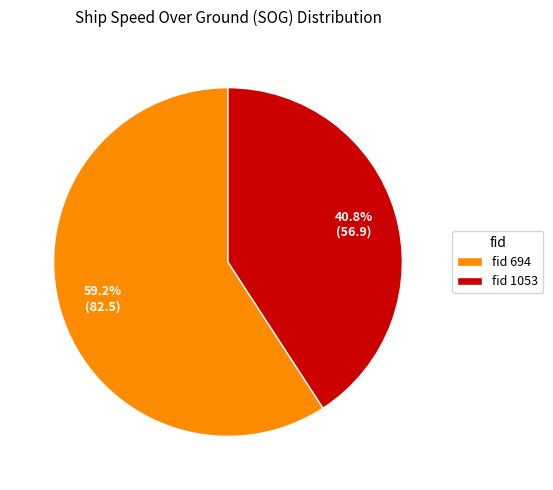

Approximately how many times larger is the value at fid 1053 compared to fid 694?

0.7